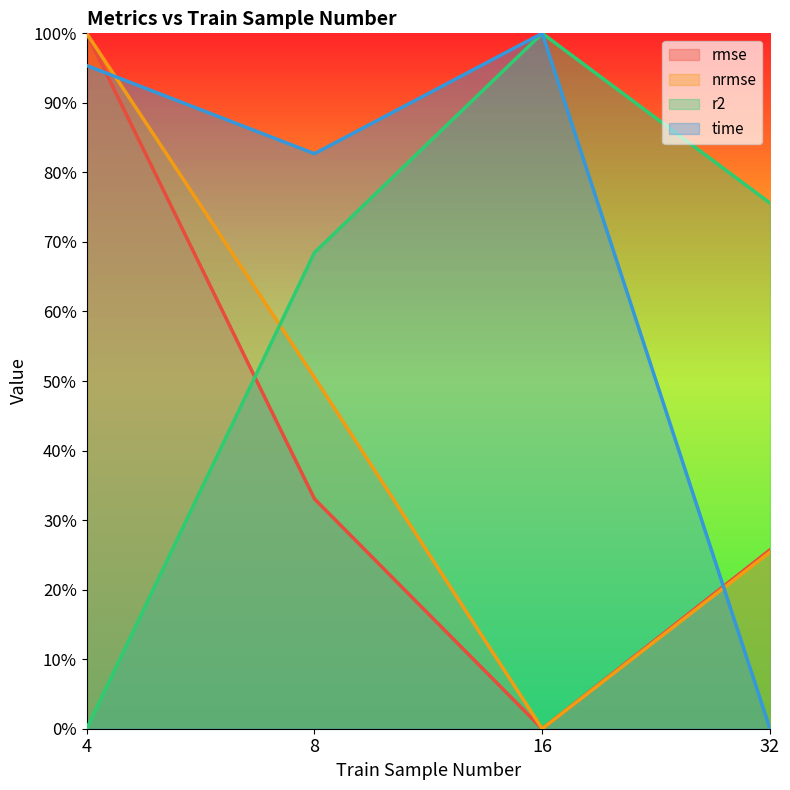

What is the sum of the nrmse values at 16 and 4?

1.0